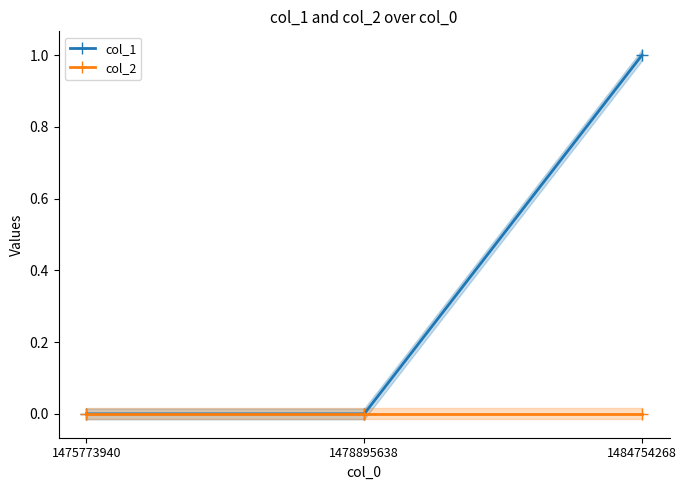

Is the value of col_1 at 1478895638 greater than the value of col_2 at 1484754268?

No